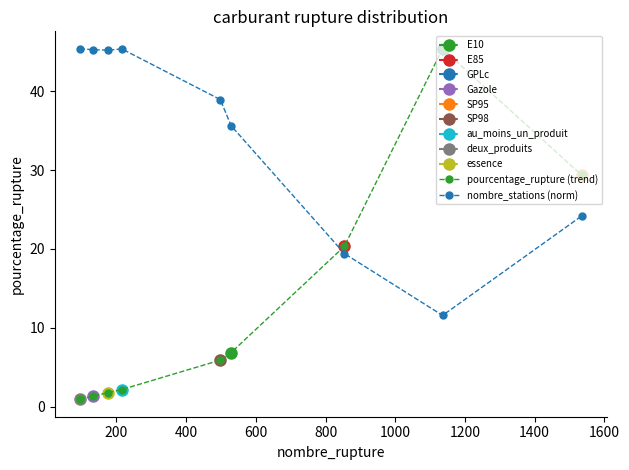

Reading left to right, transcribe all the data shown in this chart.

pourcentage_rupture (trend): 1.0	1.4	1.8	2.2	5.9	6.9	20.3	45.4	29.4
nombre_stations (norm): 45.4	45.2	45.2	45.4	38.9	35.6	19.4	11.6	24.2